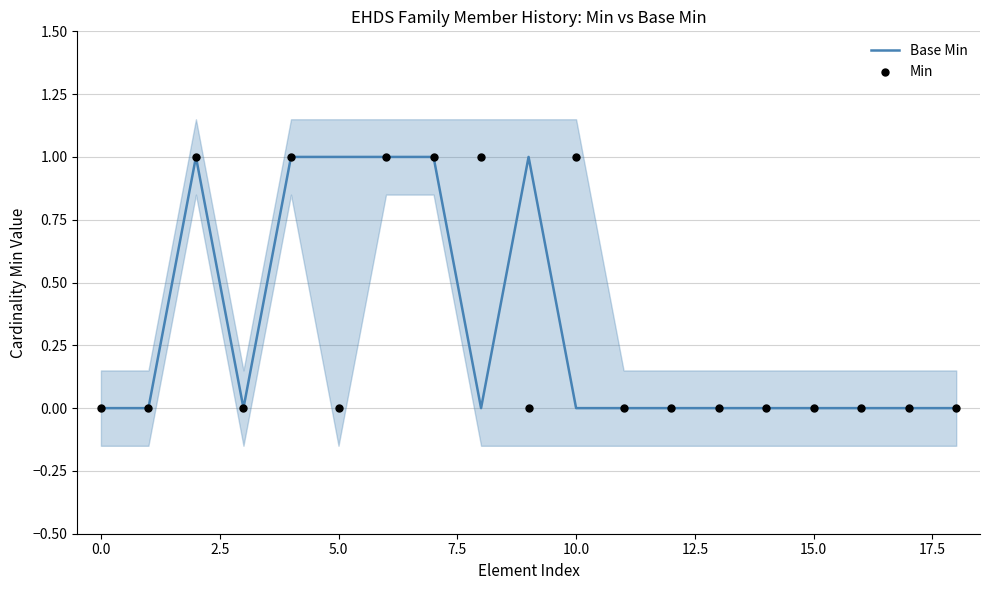

Which series contains the lowest Y value?

Base Min